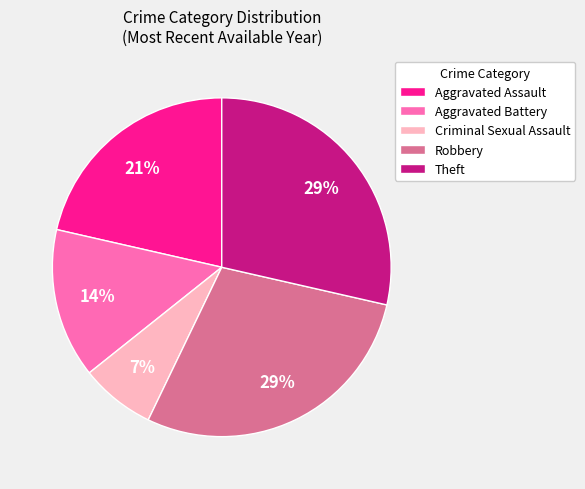

Between Aggravated Assault and Theft, which is larger?

Theft